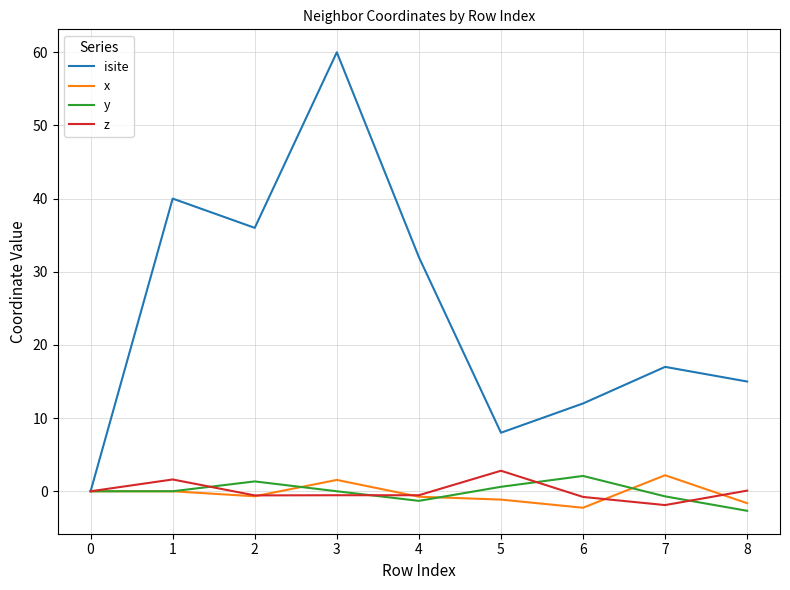

How many series are shown in this chart?

4